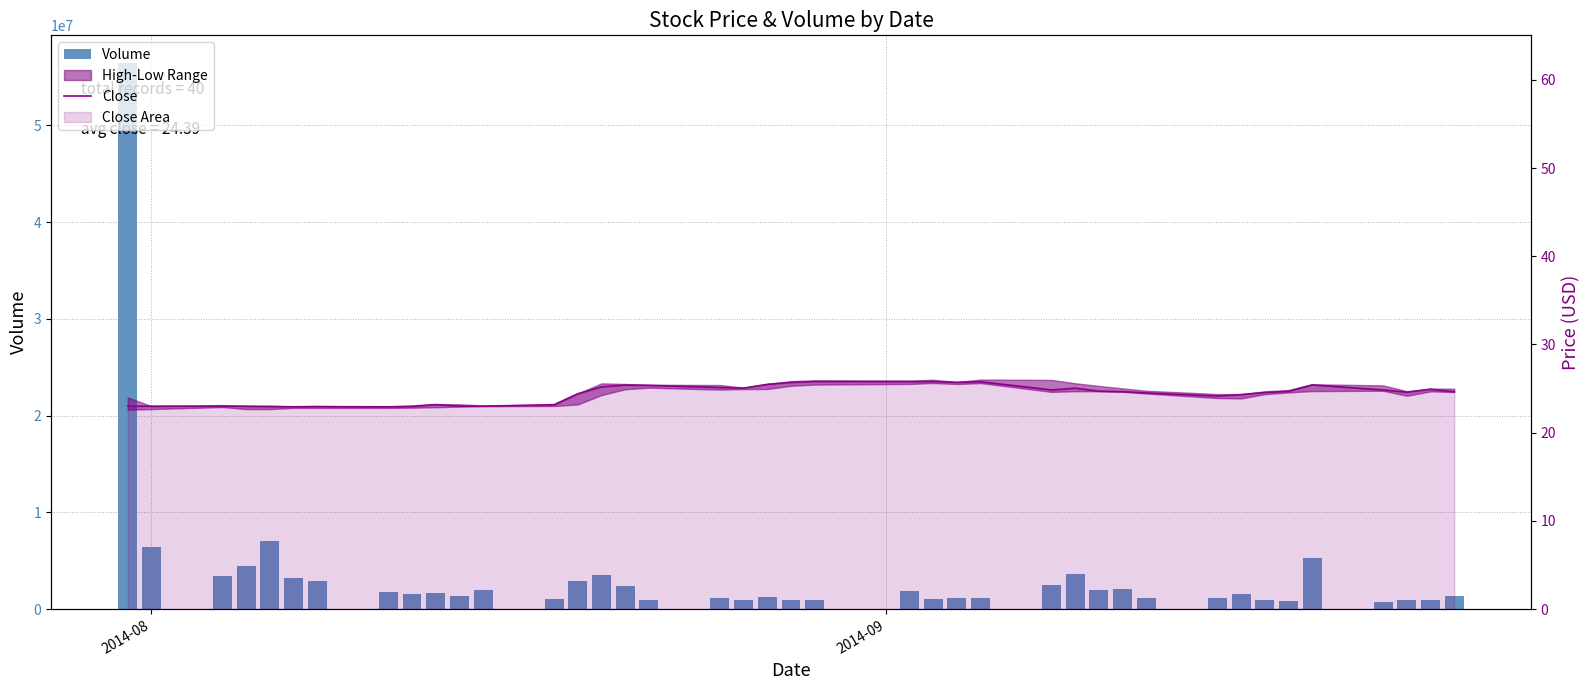

At which category is the sum across all series the highest?

2014-08